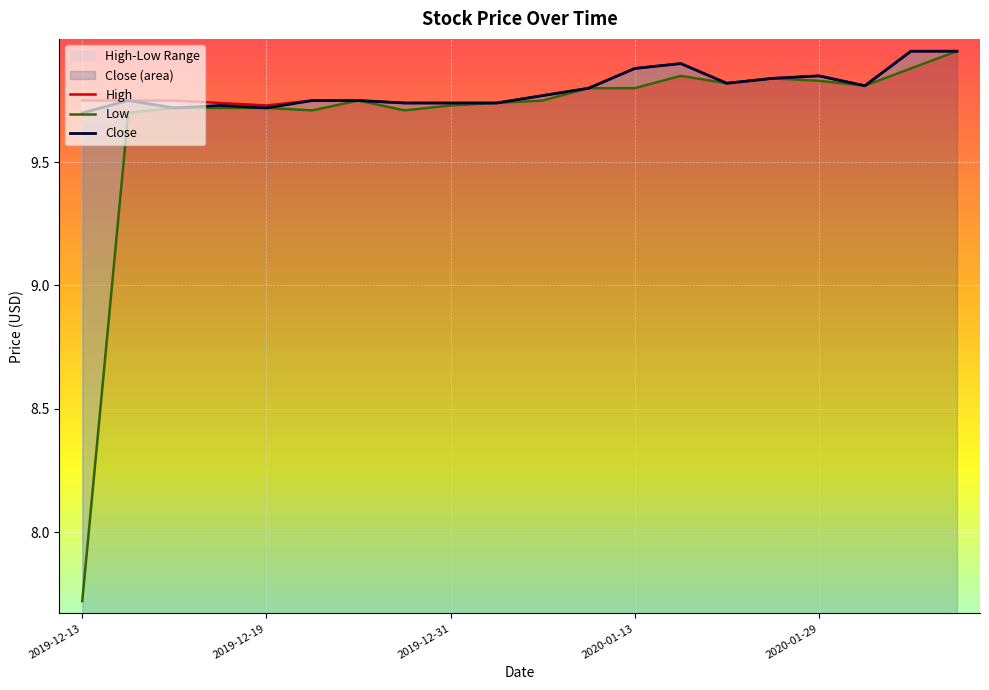

At which category is the sum across all series the highest?

2020-02-11